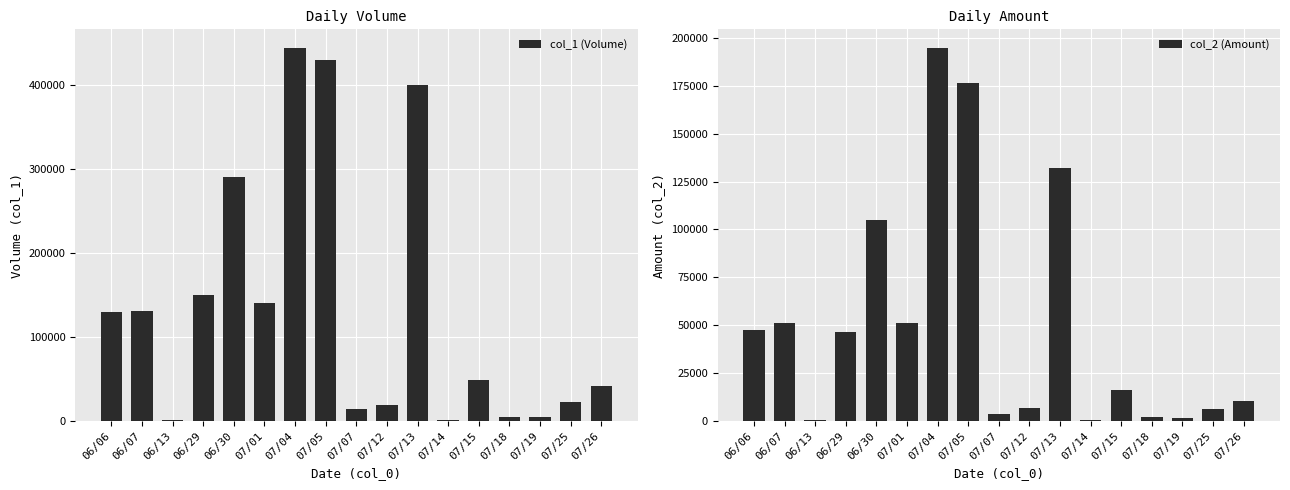

How many data points in col_2 (Amount) are above 16170?

8